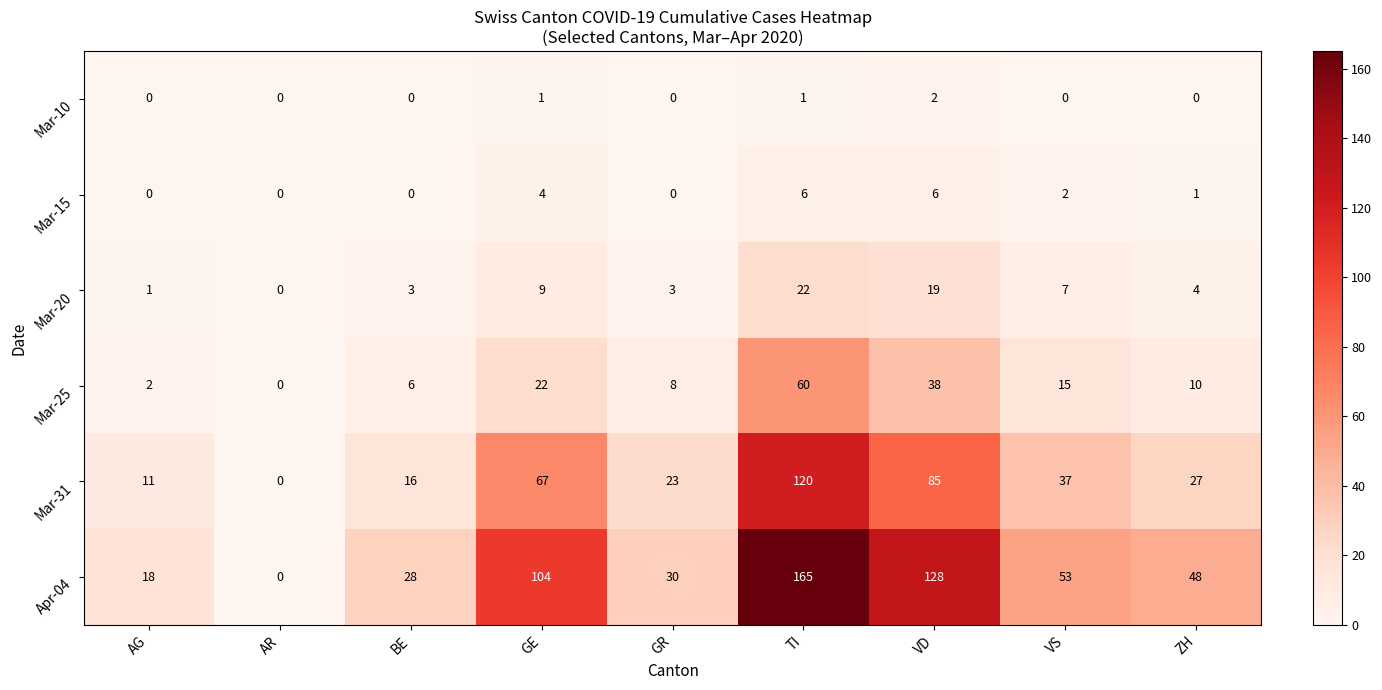

Which series has the largest total across all categories?

Apr-04